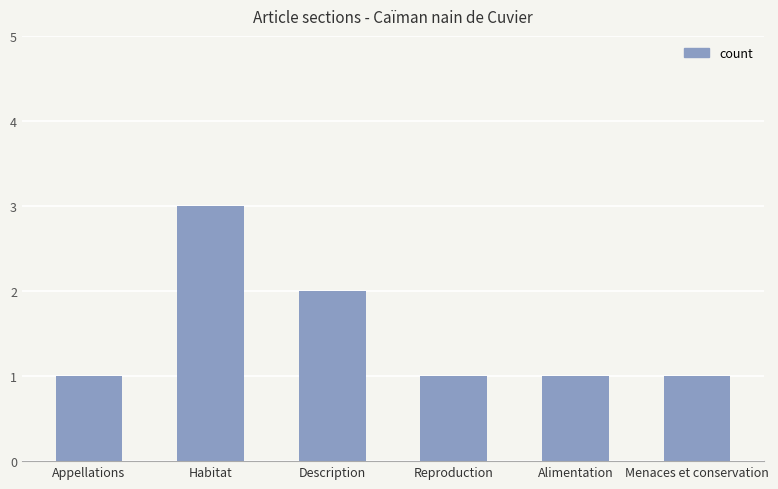

How many values are between 1 and 2?

5